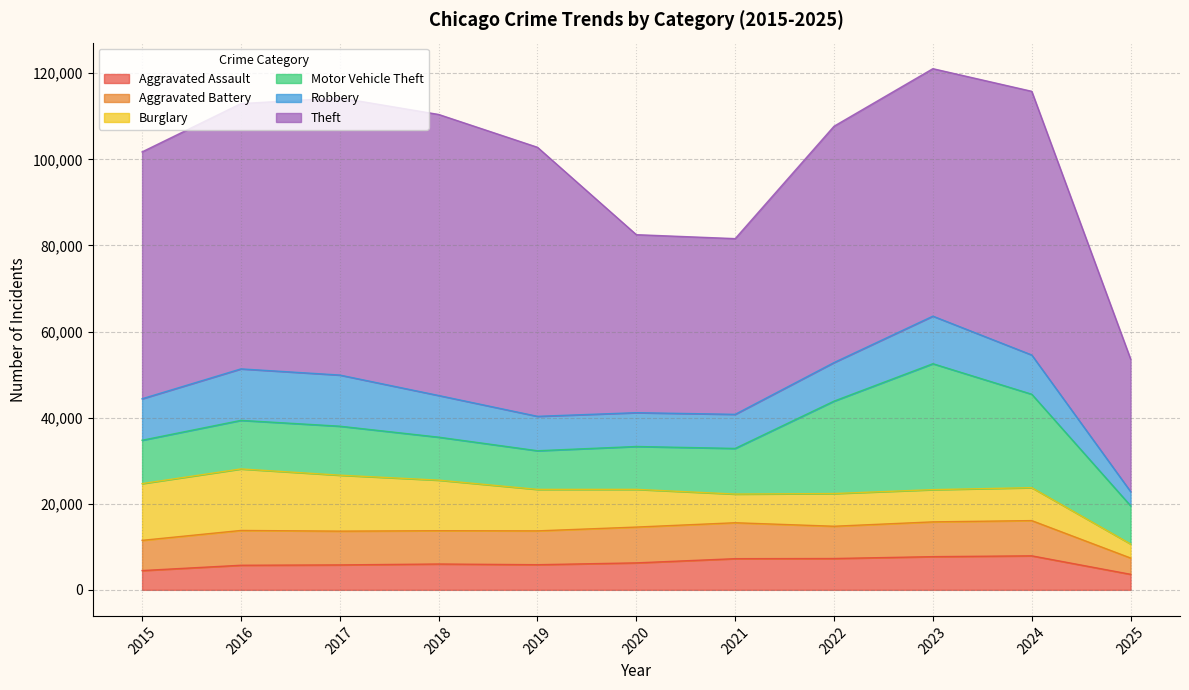

What is the total value across all series at 2025?

53623